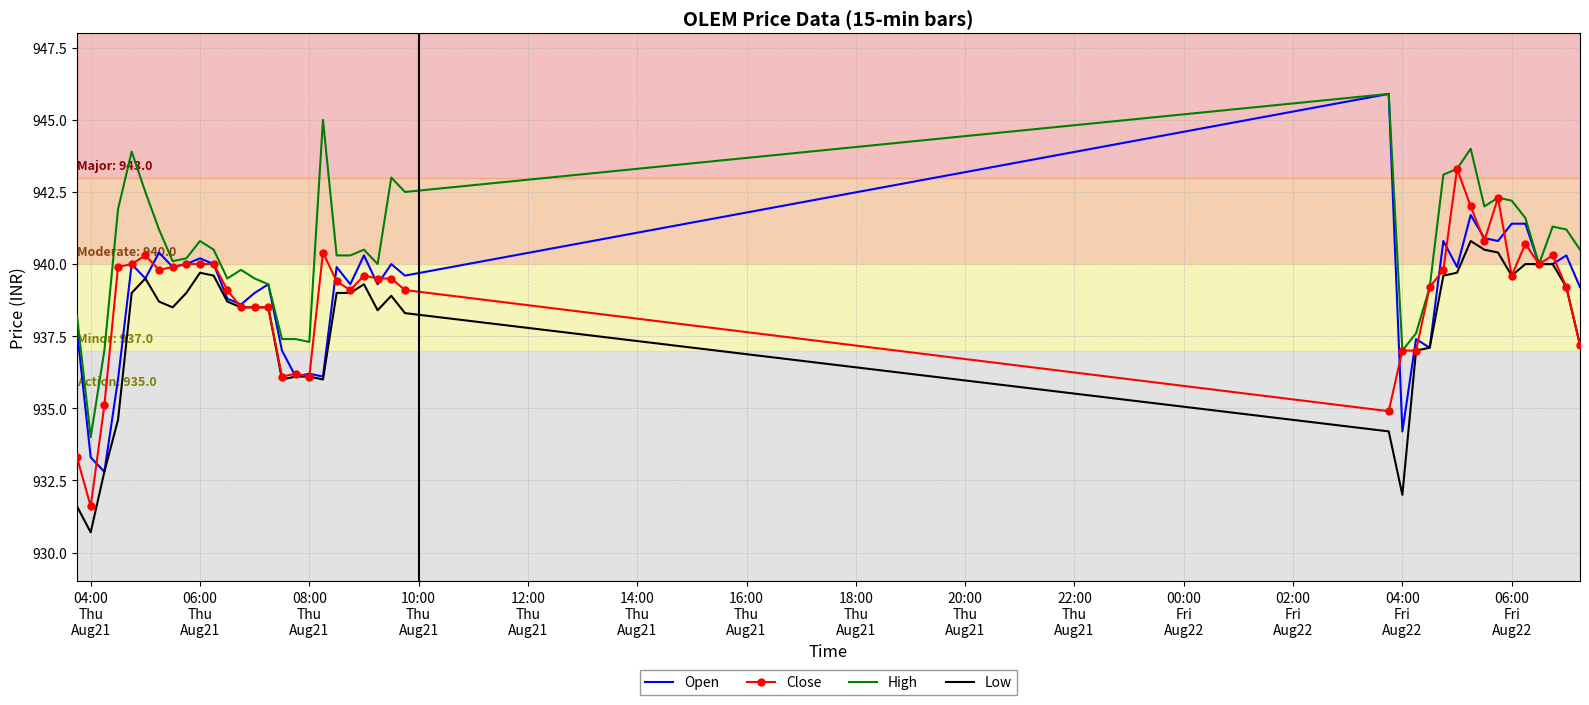

Which series has the largest range (max minus min)?

Open